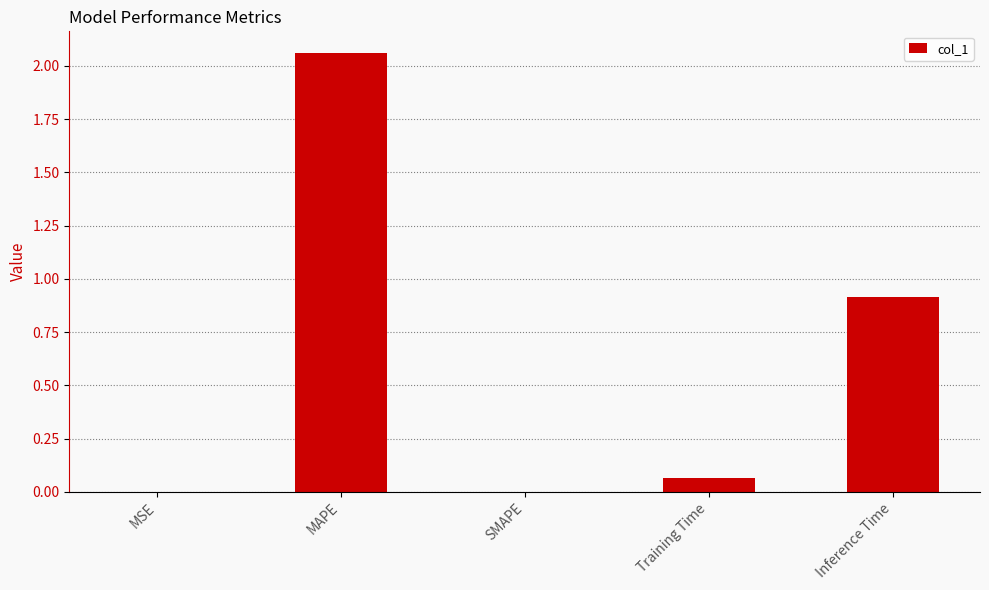

Are the bars horizontal?

No